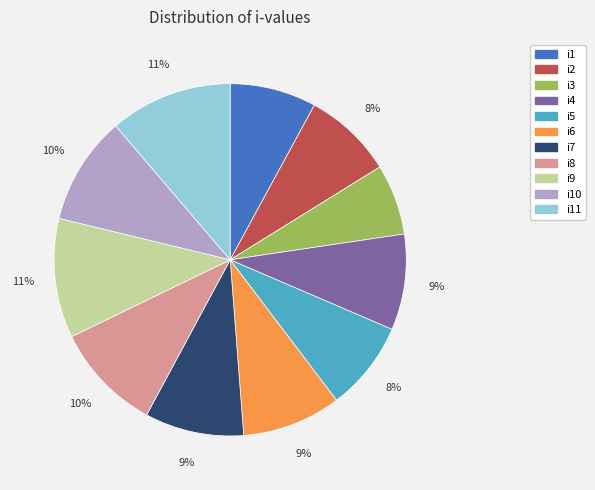

Count the number of slices in the pie.

11